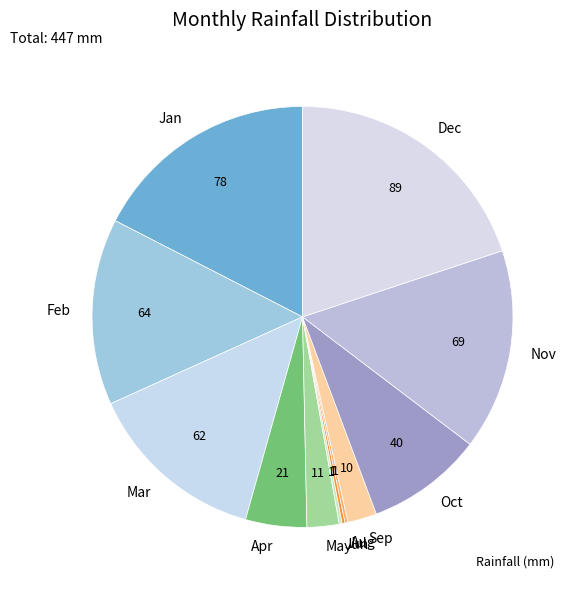

Does Apr represent more than half of the total?

No